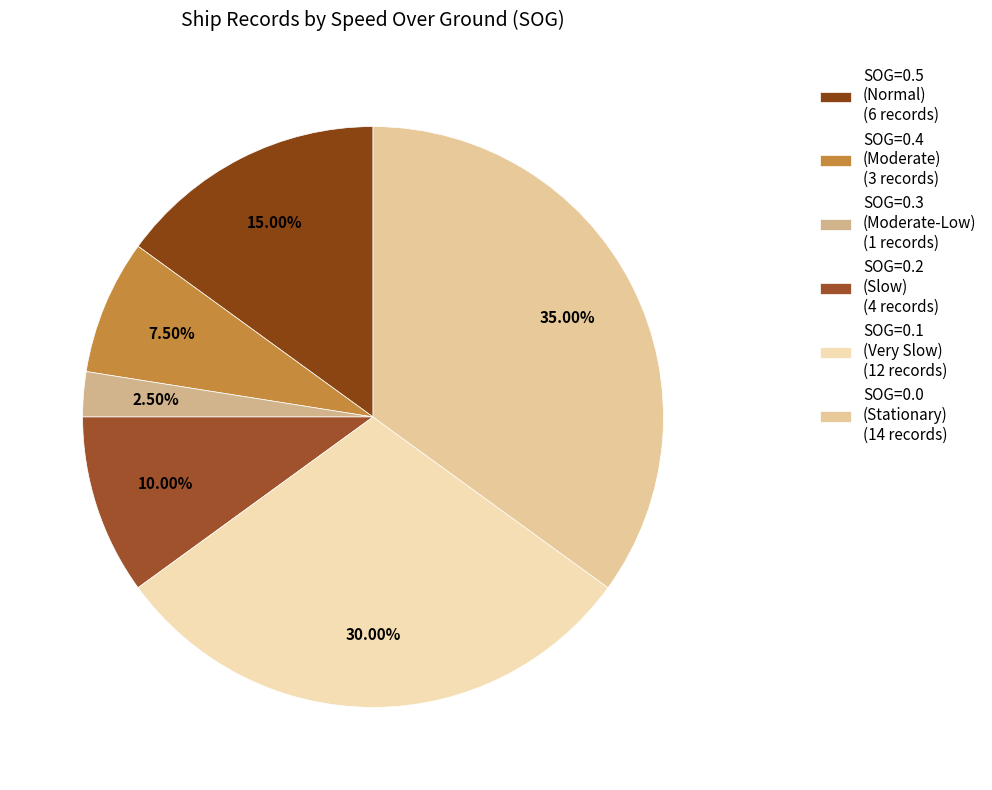

To the nearest percent, what is the average slice percentage?

17%